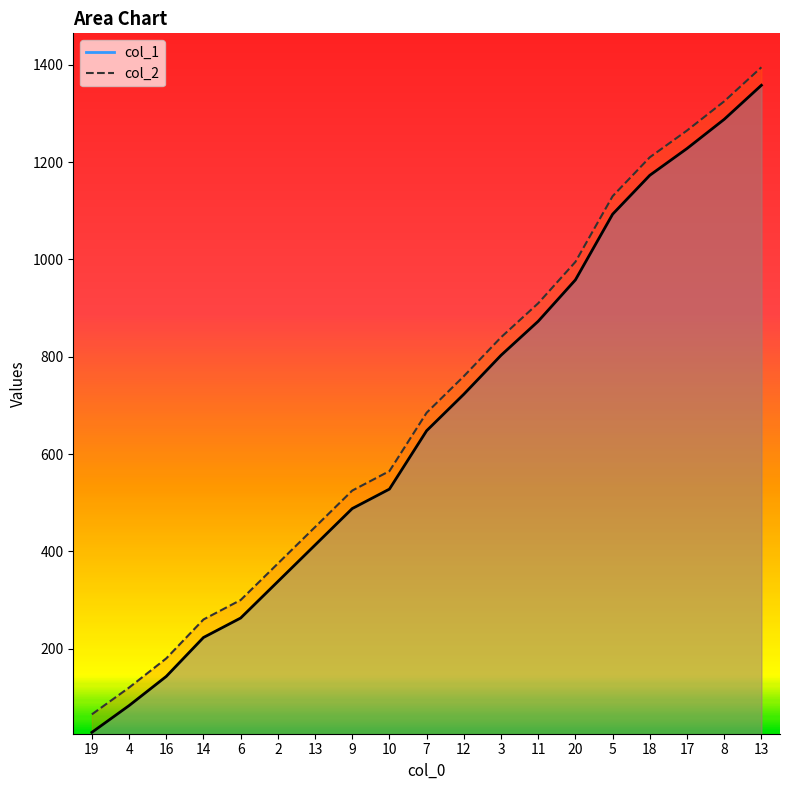

What are all the series names shown in the legend?

col_1, col_2